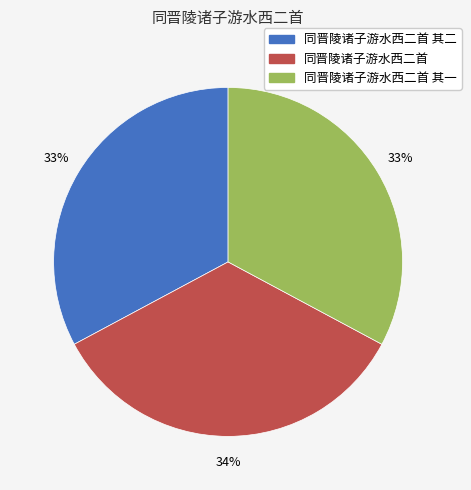

The 同晋陵诸子游水西二首 slice represents 34% of the pie. True or false?

True